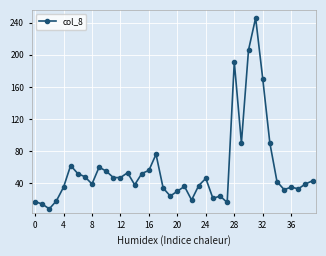

What is the difference between the maximum and second lowest values?

232